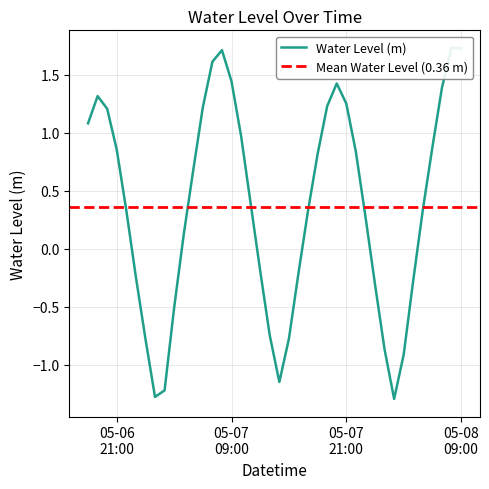

Reading left to right, list all the values displayed in this chart.

1.1	1.3	1.2	0.9	0.3	-0.2	-0.8	-1.3	-1.2	-0.5	0.1	0.7	1.2	1.6	1.7	1.4	1.0	0.4	-0.2	-0.7	-1.1	-0.8	-0.2	0.3	0.8	1.2	1.4	1.3	0.8	0.3	-0.3	-0.9	-1.3	-0.9	-0.3	0.3	0.9	1.4	1.7	1.7